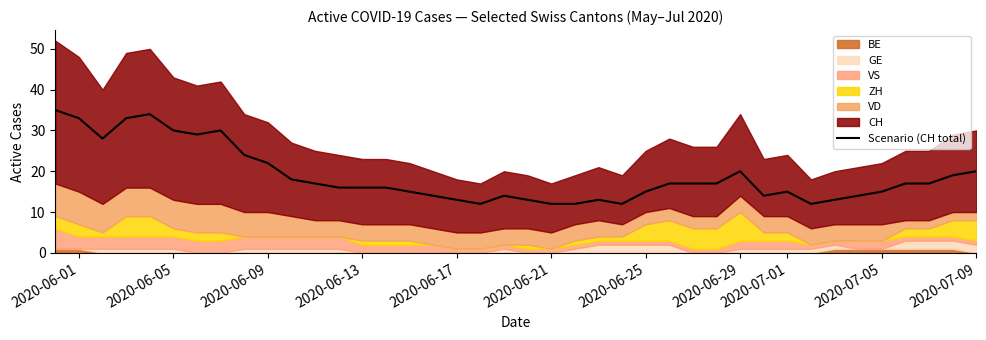

Reading left to right, extract all data points from this chart.

35	33	28	33	34	30	29	30	24	22	18	17	16	16	16	15	14	13	12	14	13	12	12	13	12	15	17	17	17	20	14	15	12	13	14	15	17	17	19	20